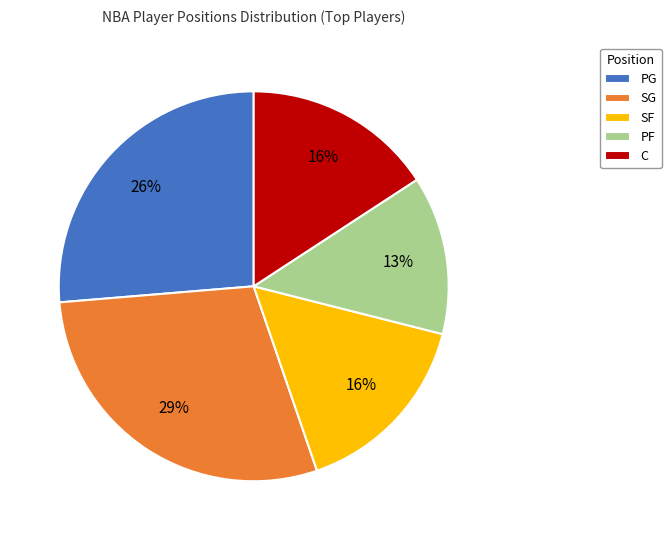

To the nearest percent, what percentage of the pie is PF?

13%